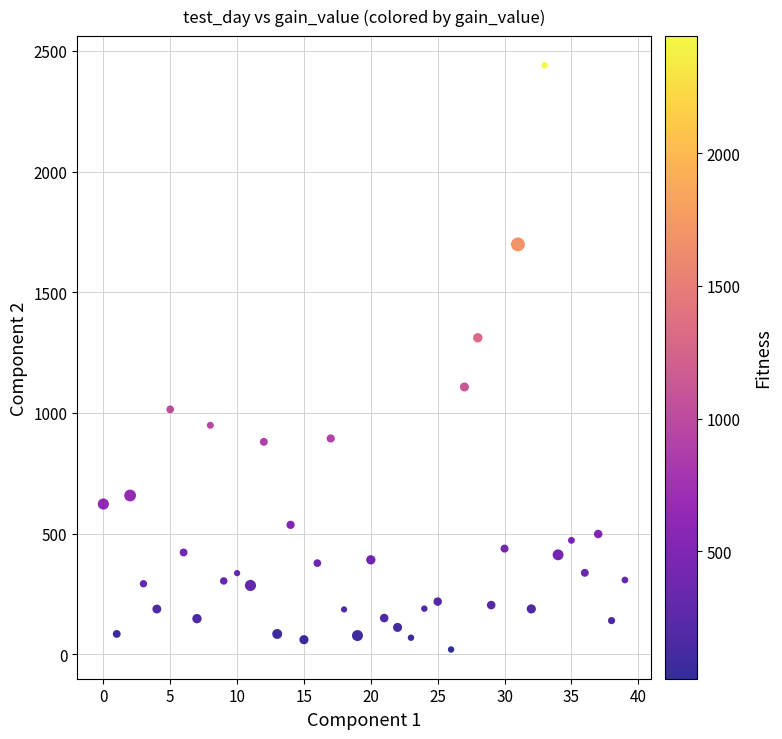

What Y value in the scatter plot is closest to 1230?

1311.6